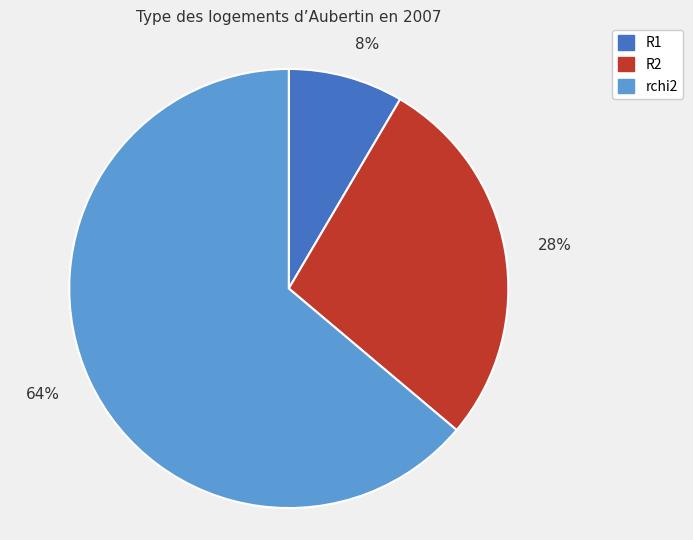

What is the largest slice in the pie chart?

rchi2